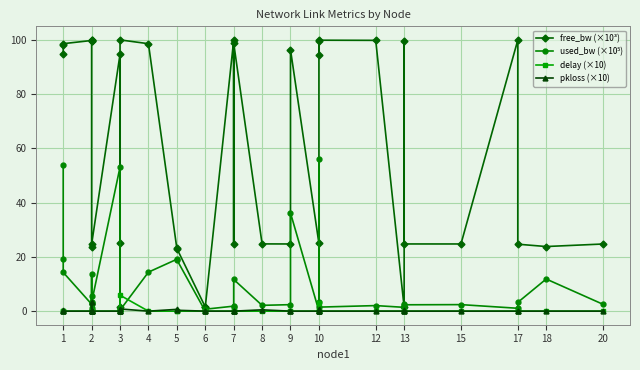

True or false: free_bw (×10³) has more than 1 interior local peaks.

True